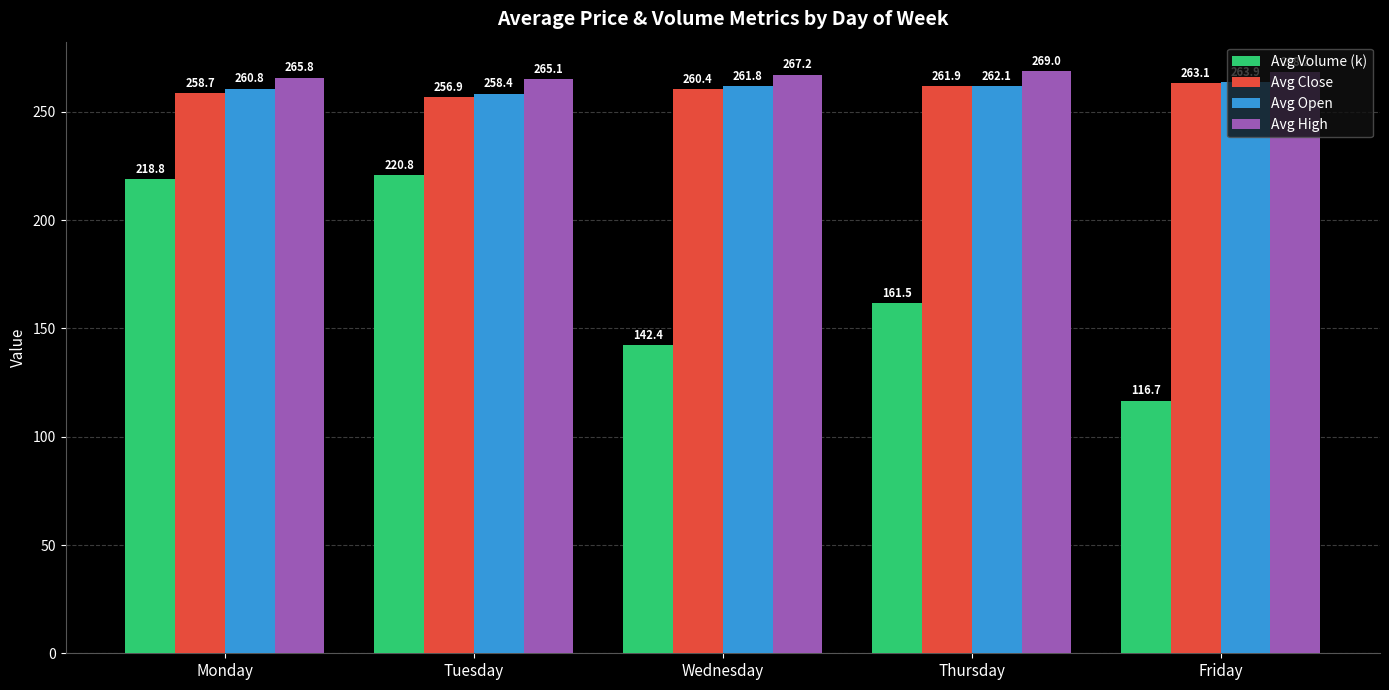

Is the value of Avg High at Friday greater than the value of Avg Close at Monday?

Yes